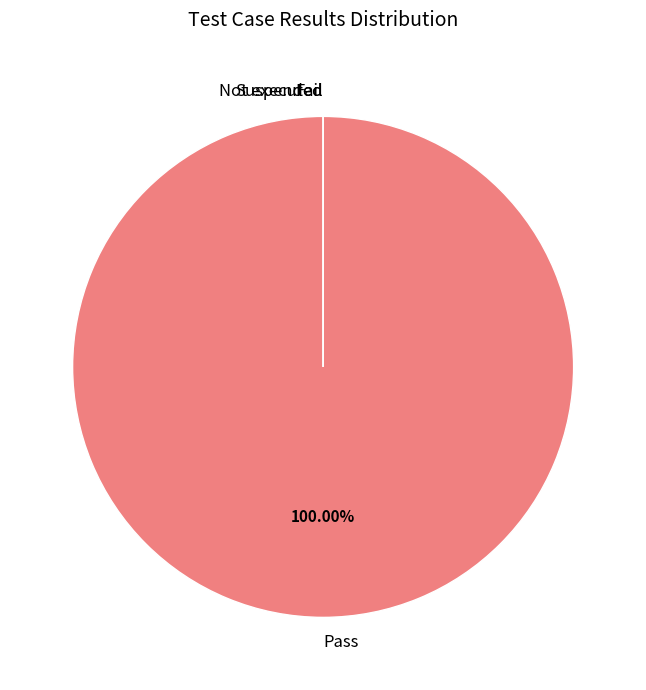

Do Suspended and Pass together represent more than half of the pie?

Yes